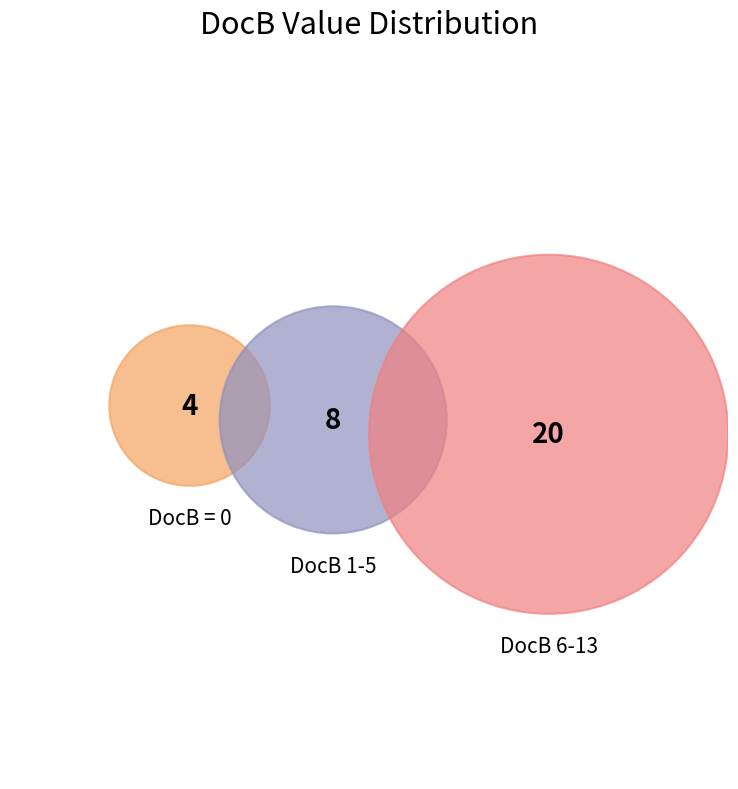

Between 28 and 15, which is larger?

28